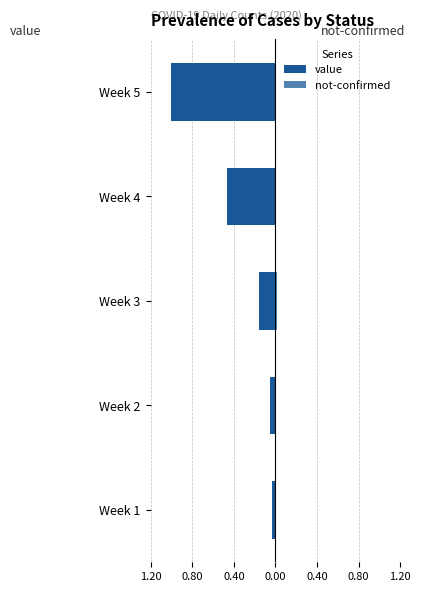

Does the chart contain stacked bars?

No